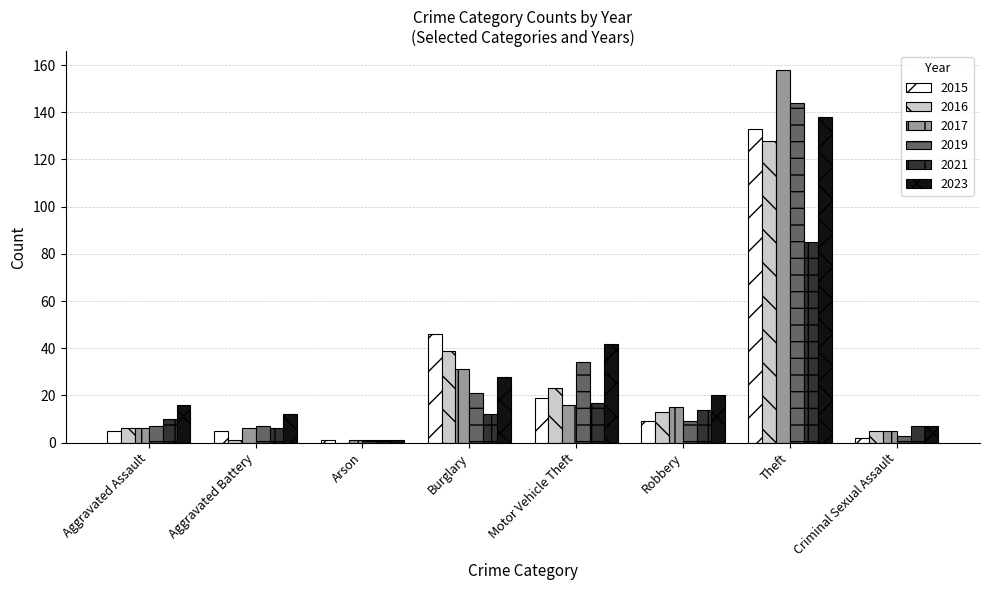

At which category is the sum across all series the highest?

Theft